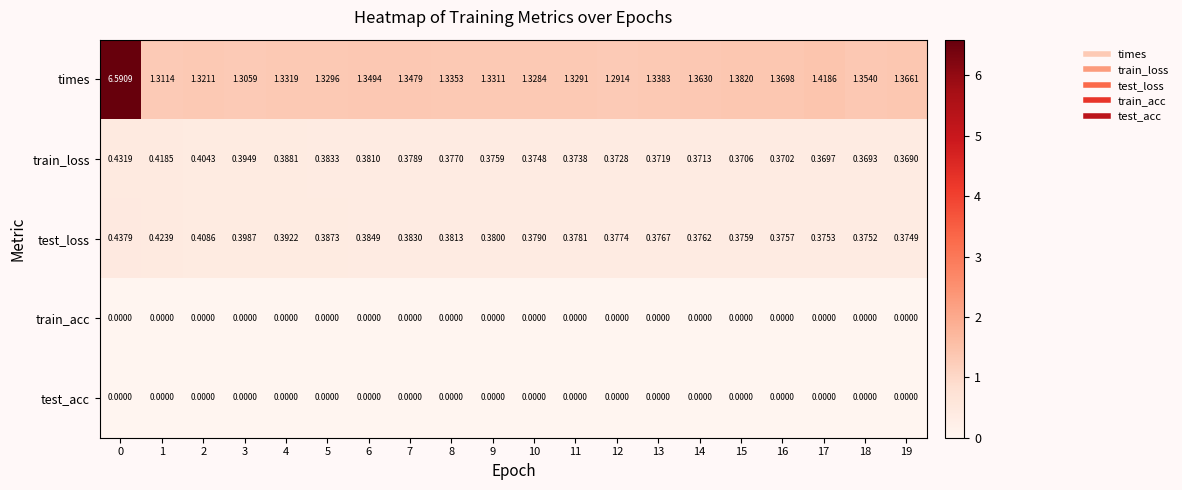

Which series has the largest range (max minus min)?

times